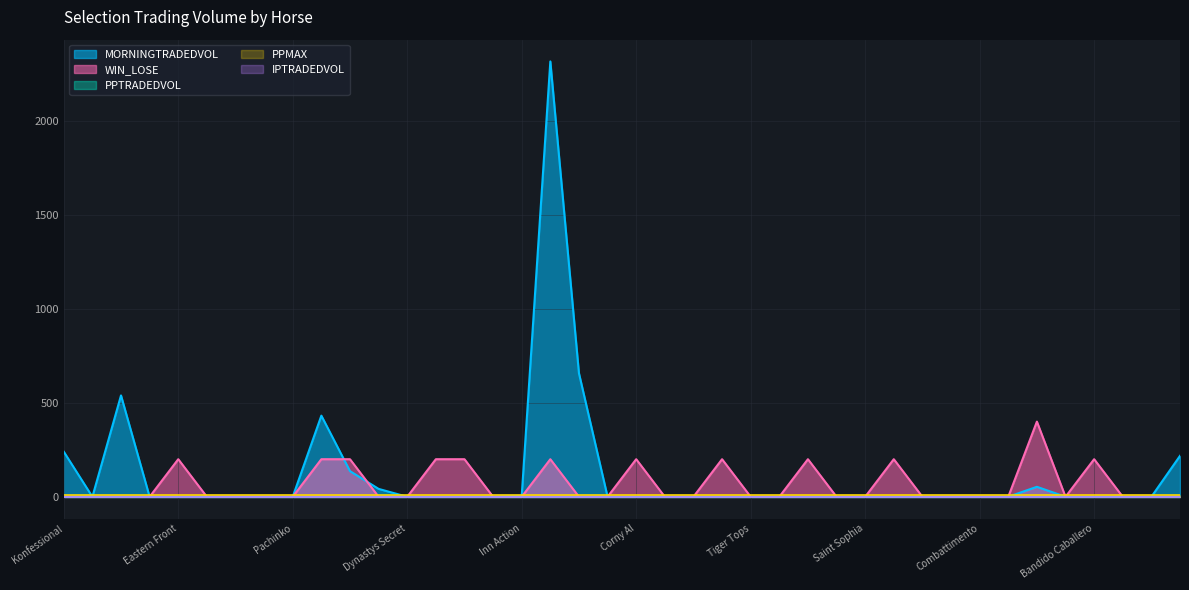

Which series has the largest range (max minus min)?

MORNINGTRADEDVOL